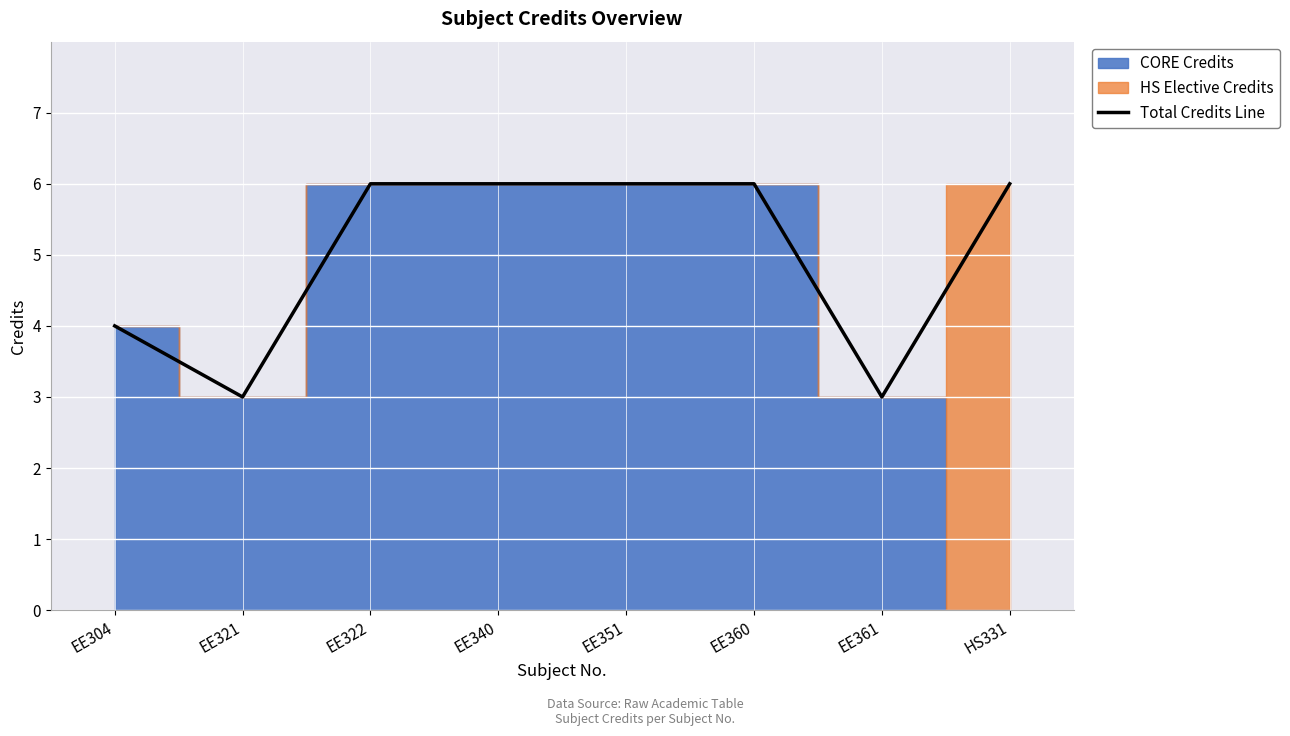

What is the label of the 2nd point from the left?

EE321